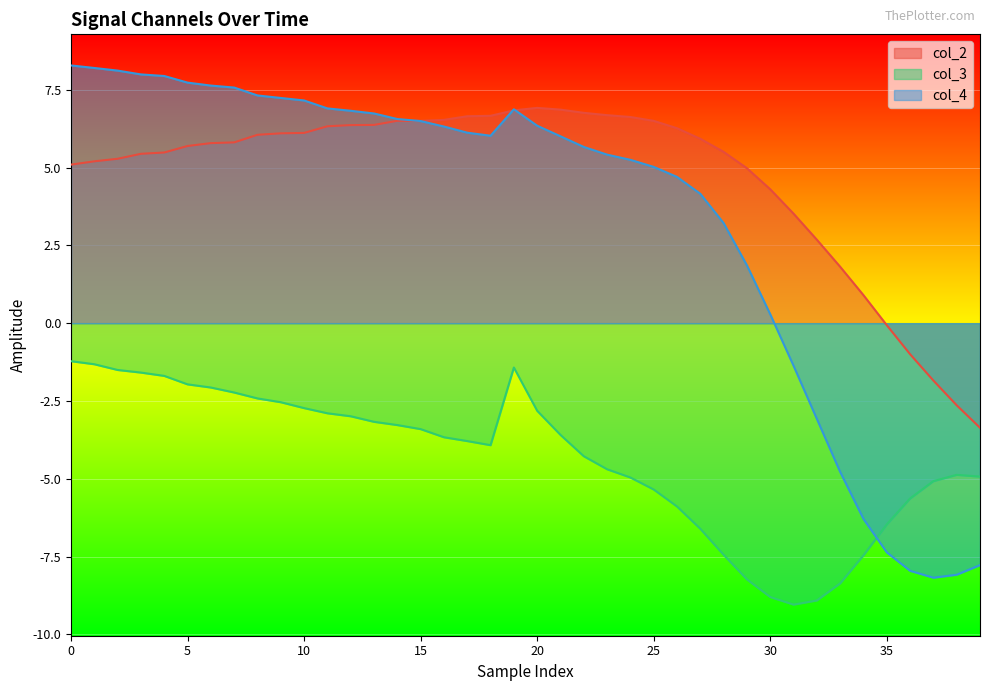

How many values in the col_4 series exceed 6?

22